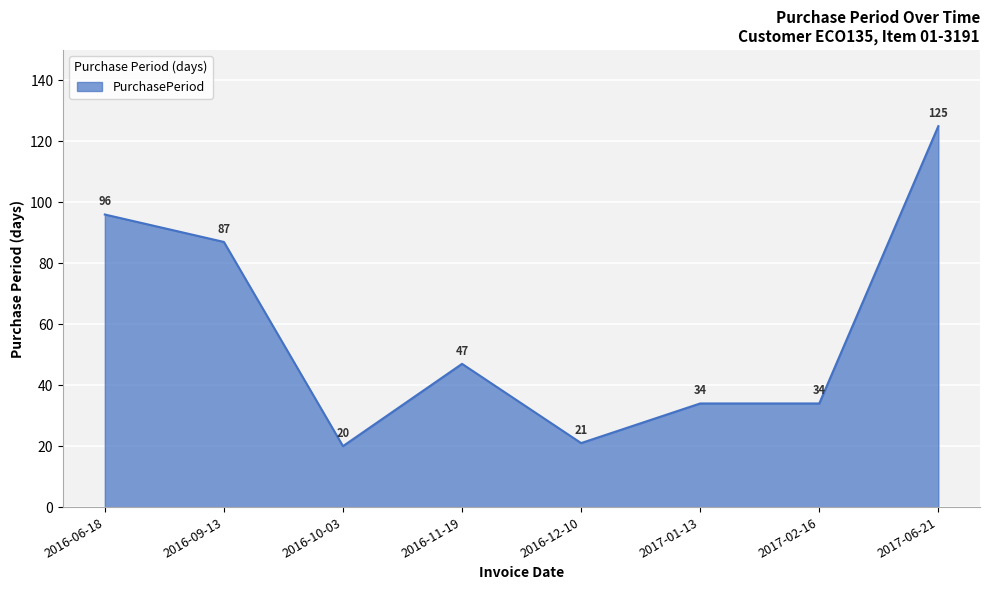

The chart shows a value of 37 at 2016-12-10. True or false?

False